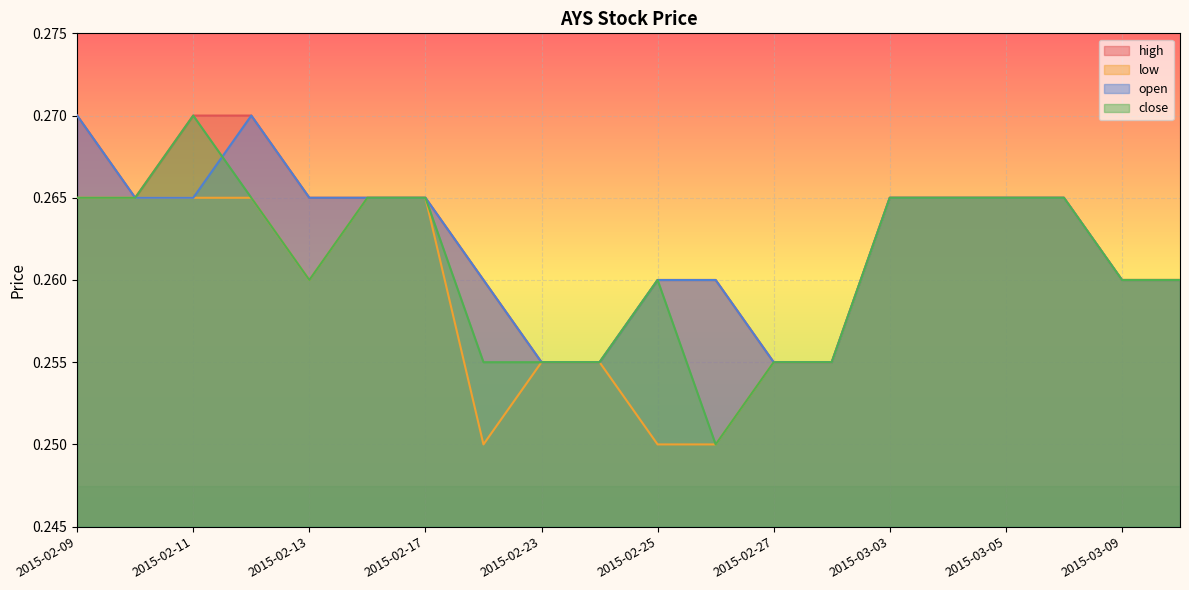

True or false: close and low intersect in this chart.

False